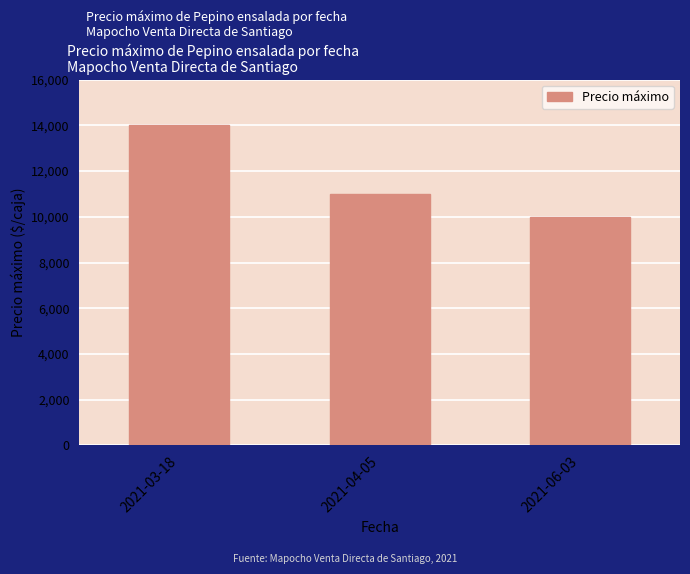

Reading right to left, transcribe all the data shown in this chart.

2021-06-03=10000	2021-04-05=11000	2021-03-18=14000